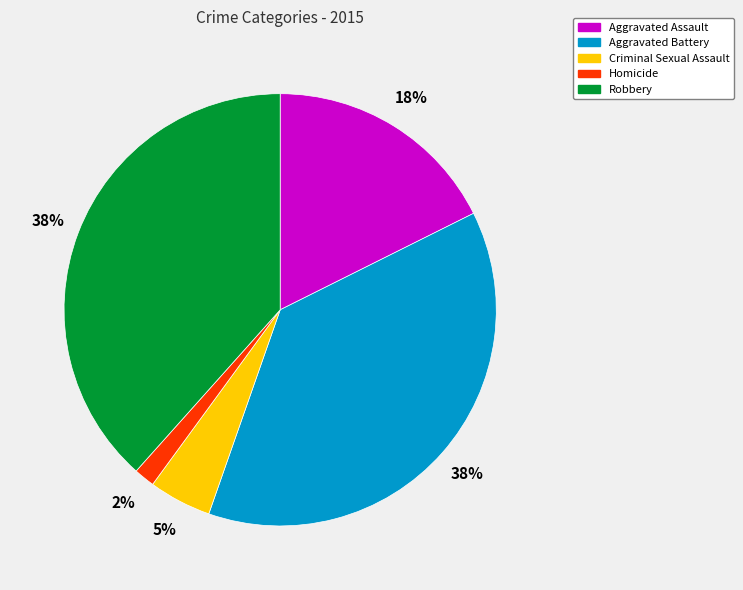

What is the smallest slice in the pie chart?

Homicide